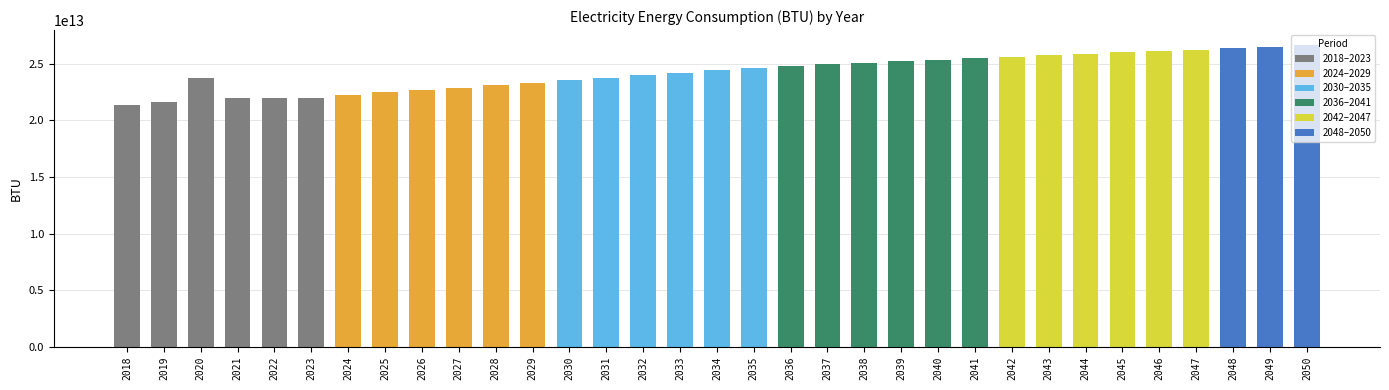

Which label corresponds to the smallest value in the chart?

2018